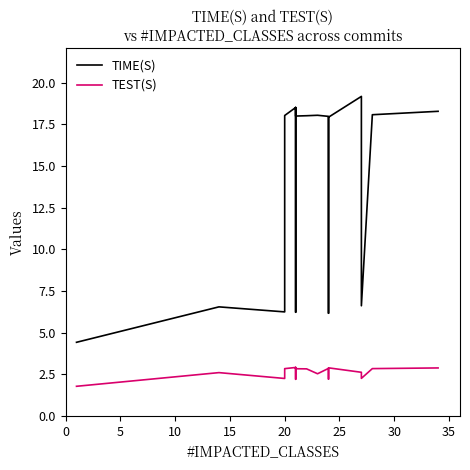

Rank the series by their average value, from lowest to highest.

TEST(S), TIME(S)